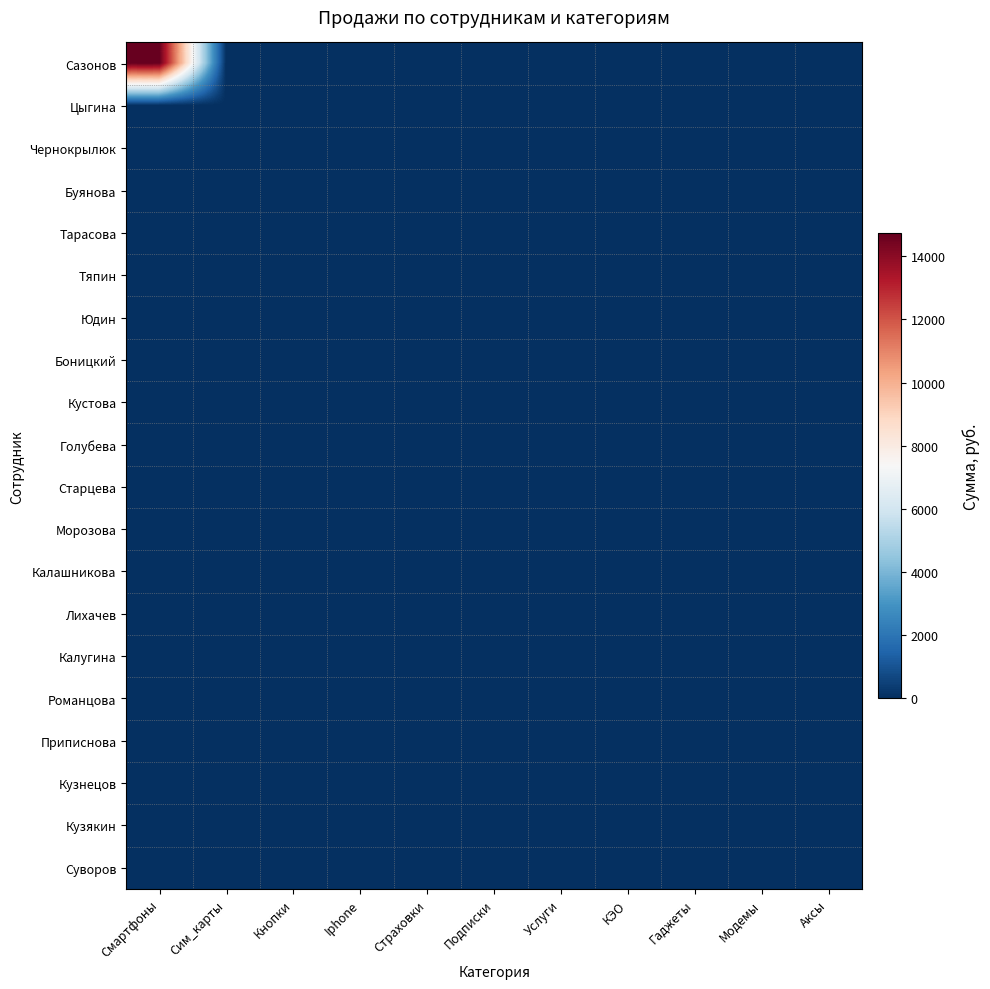

Which has a higher value, Страховки or Аксы?

Страховки